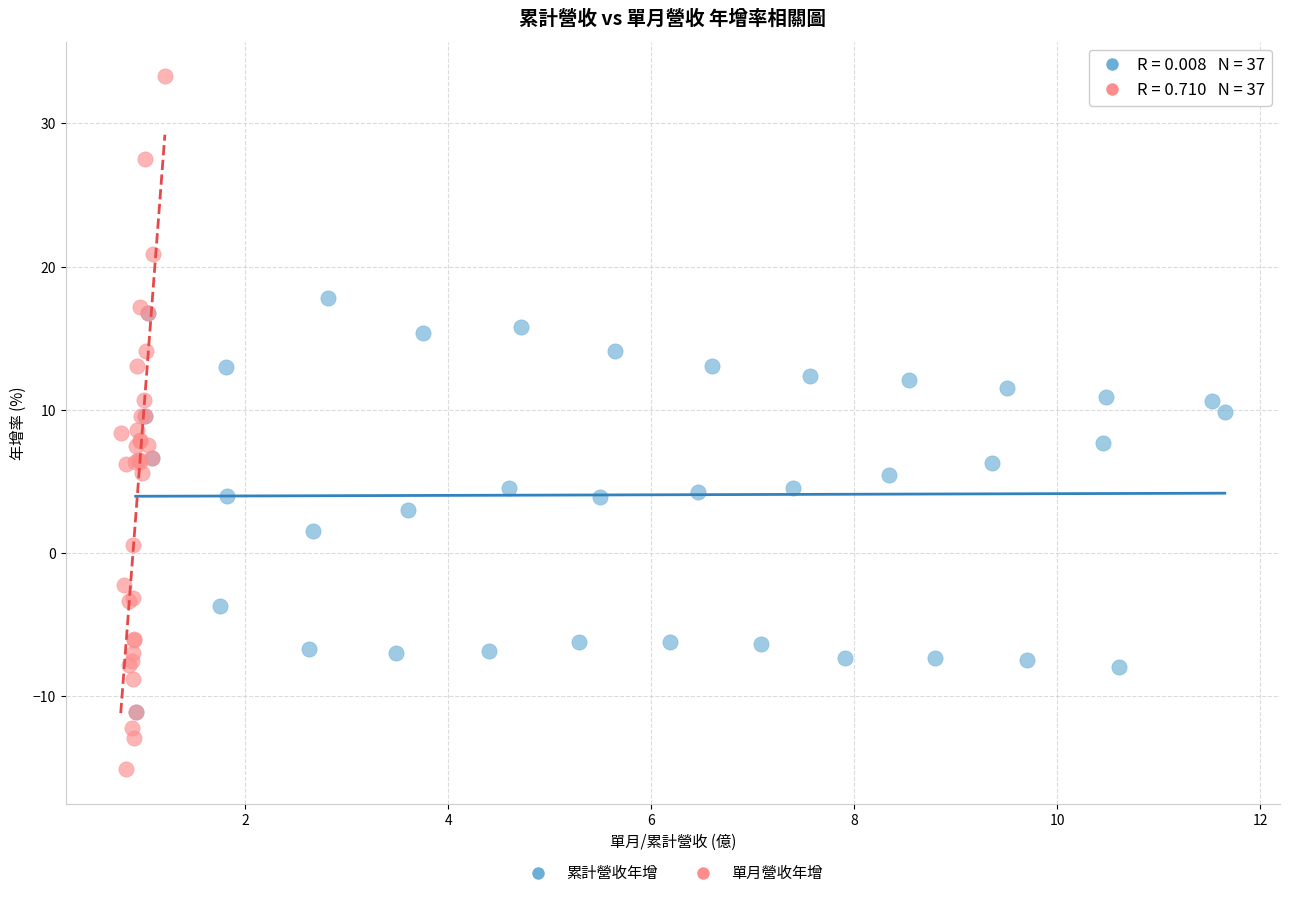

Which series has the widest spread of Y values?

單月營收年增